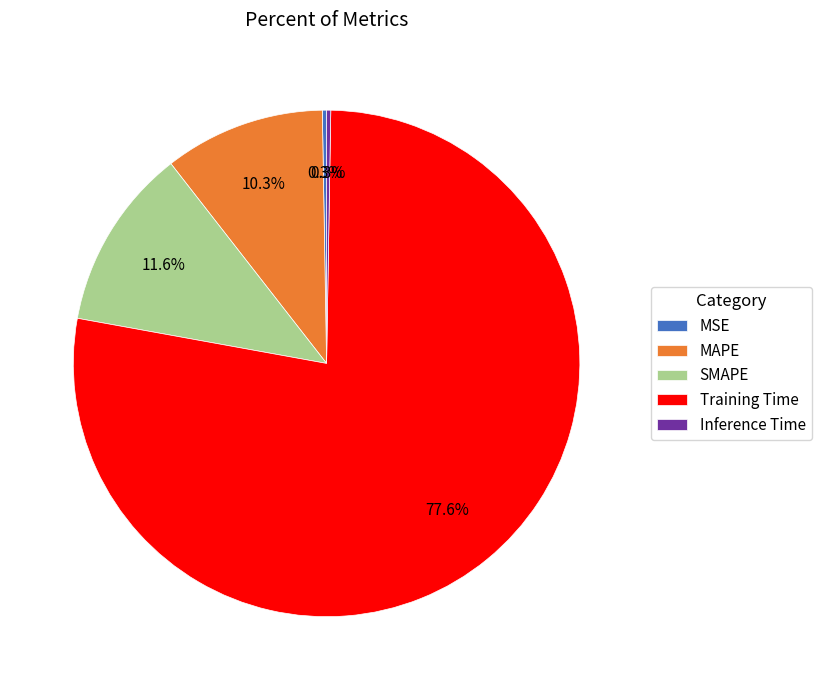

Combined, do Training Time and MAPE account for over 50%?

Yes